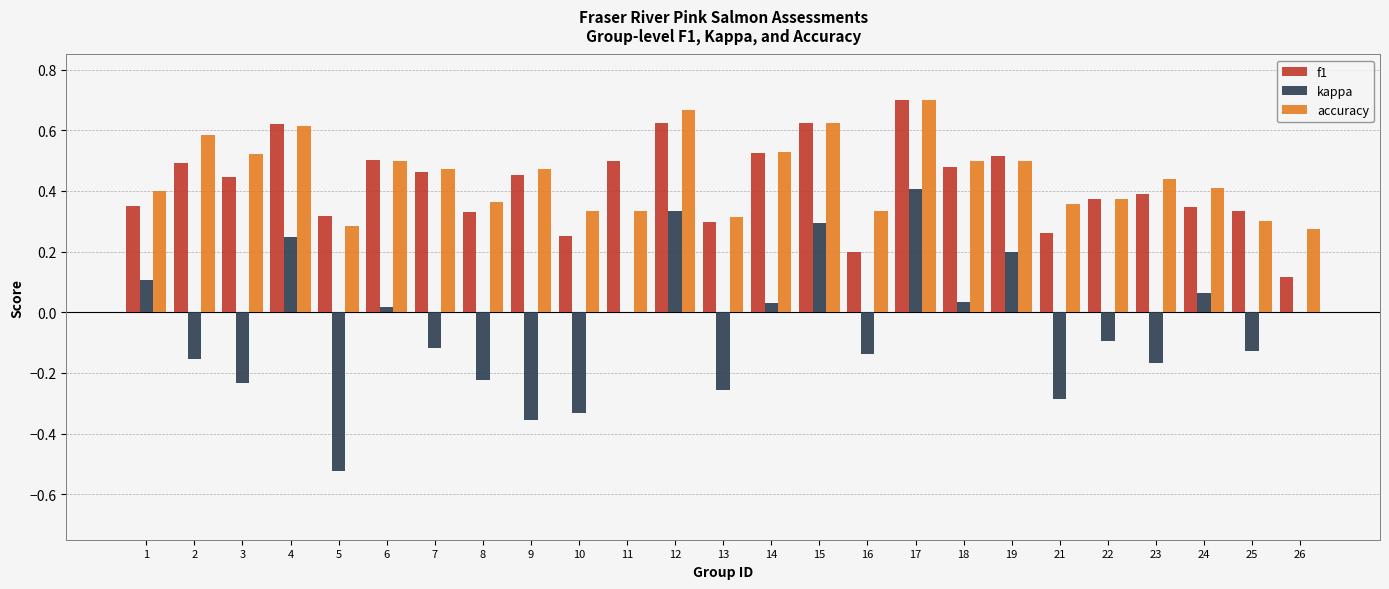

What is the total value across all series at 18?

1.0